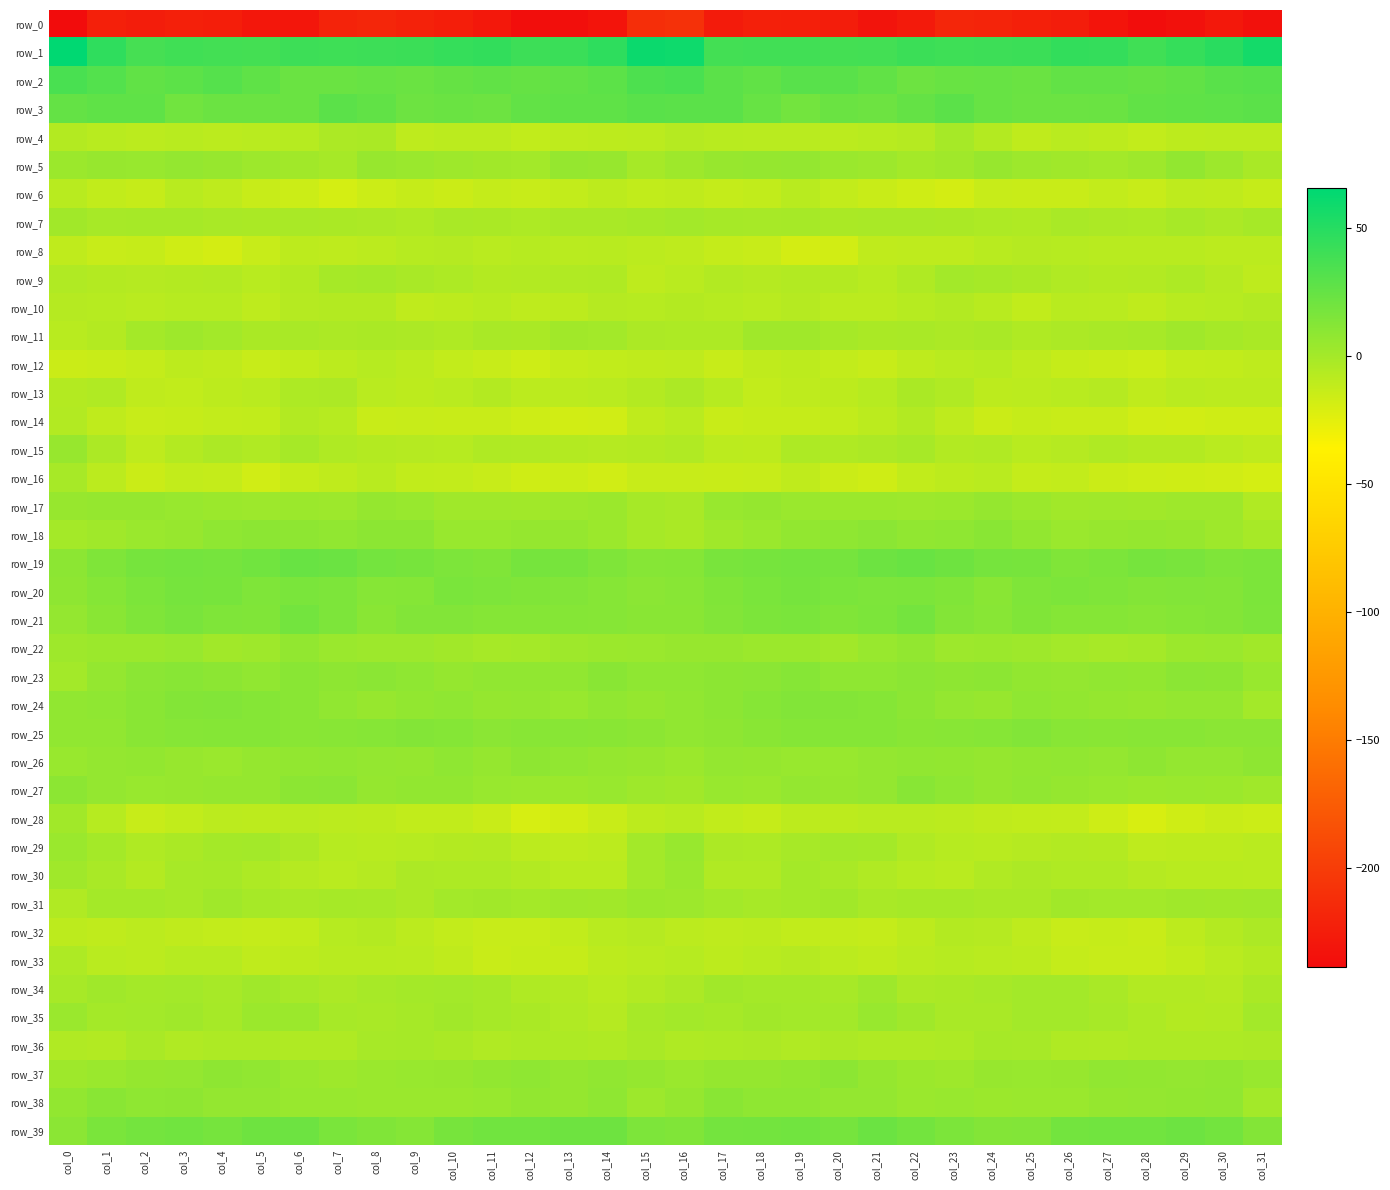

What is the sum of all row_31 values?

-2.8